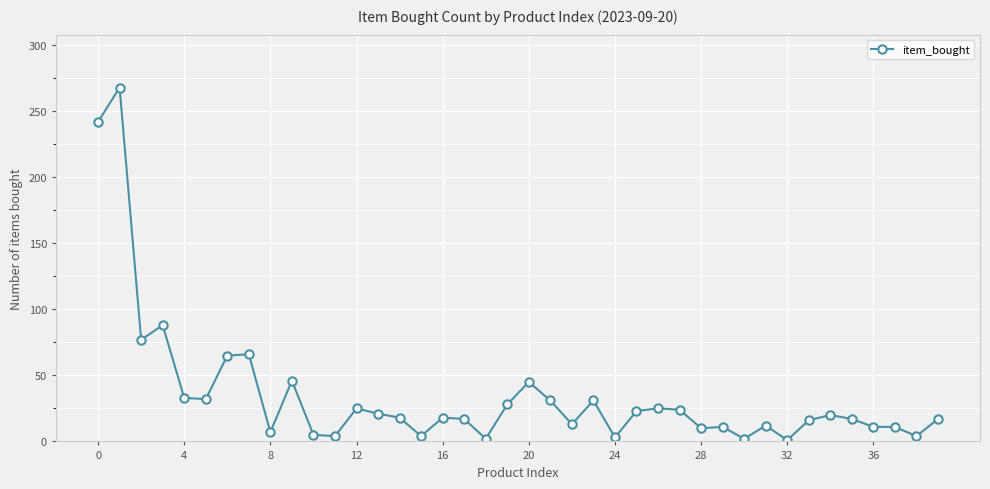

What is the value of the 31st point from the left?

2